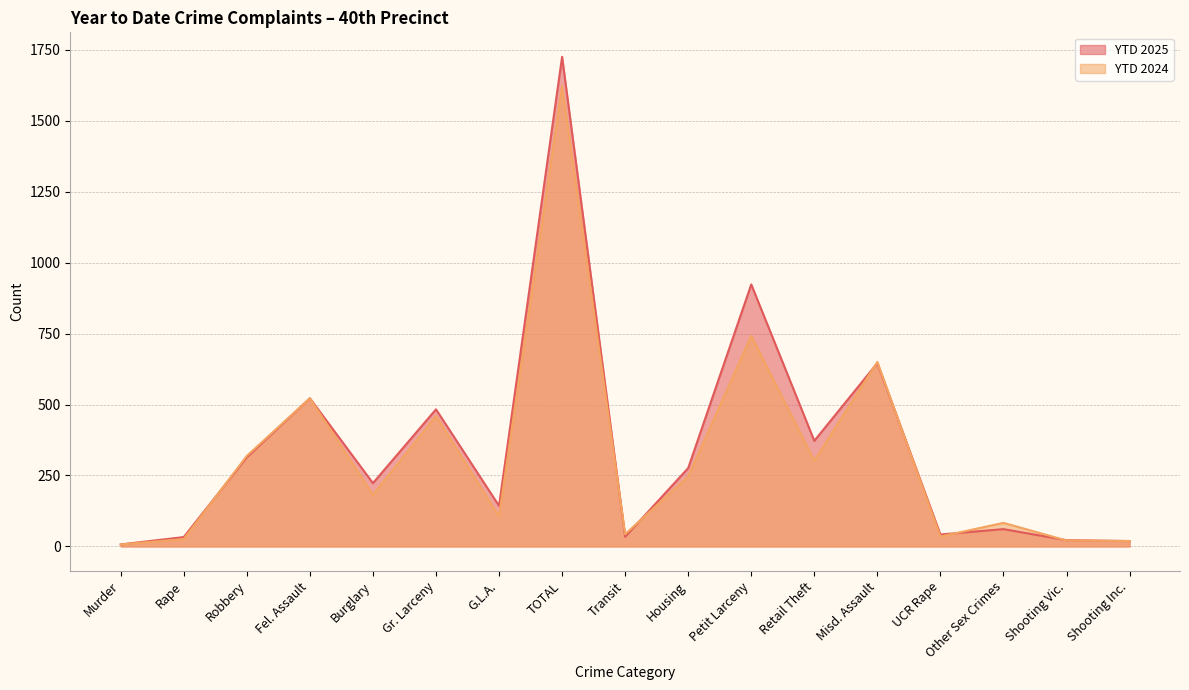

What is the value of the YTD 2024 point at the 8th from the left?

1621